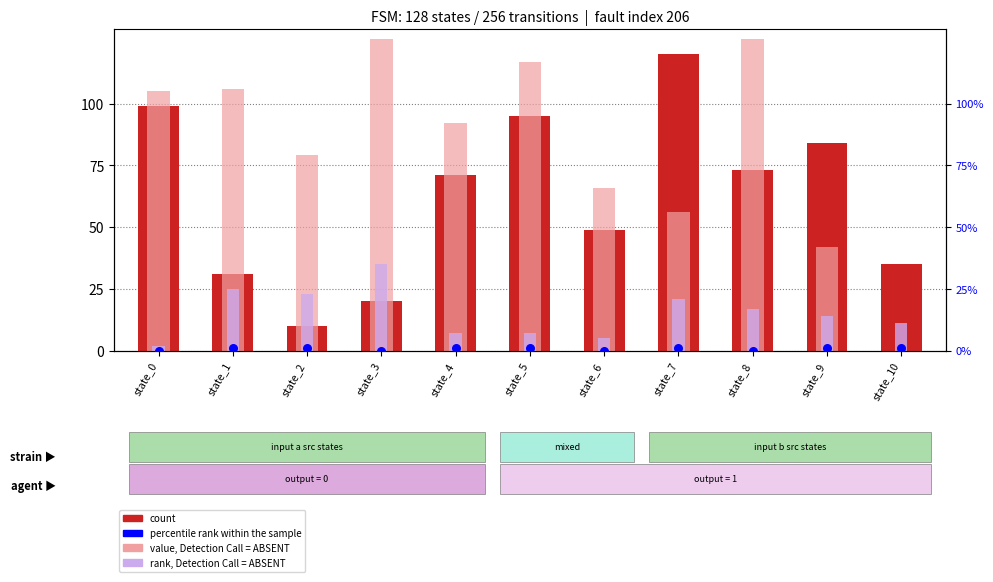

Which series has the widest spread of Y values?

value, Detection Call = ABSENT